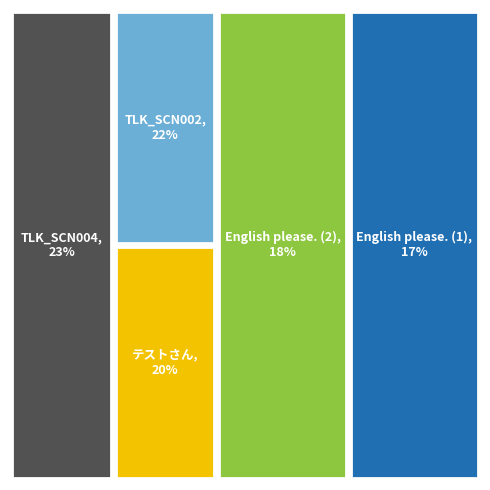

Which has a higher value, TLK_SCN002 or English please.?

TLK_SCN002